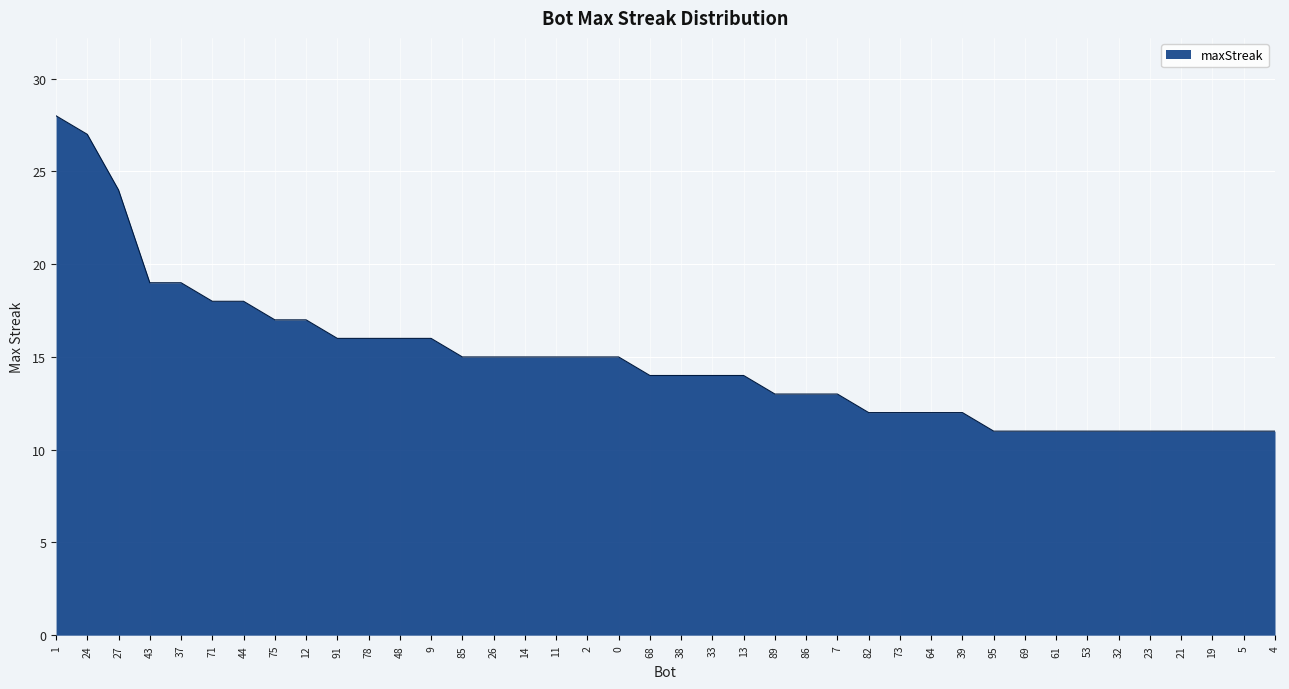

What position from the right is 7?

15